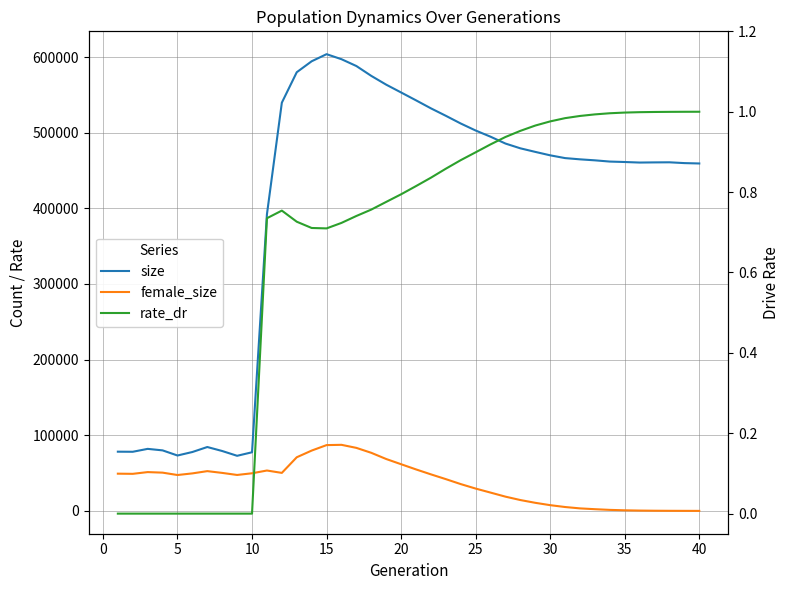

True or false: size has a value of 80027.0 at 10.

True